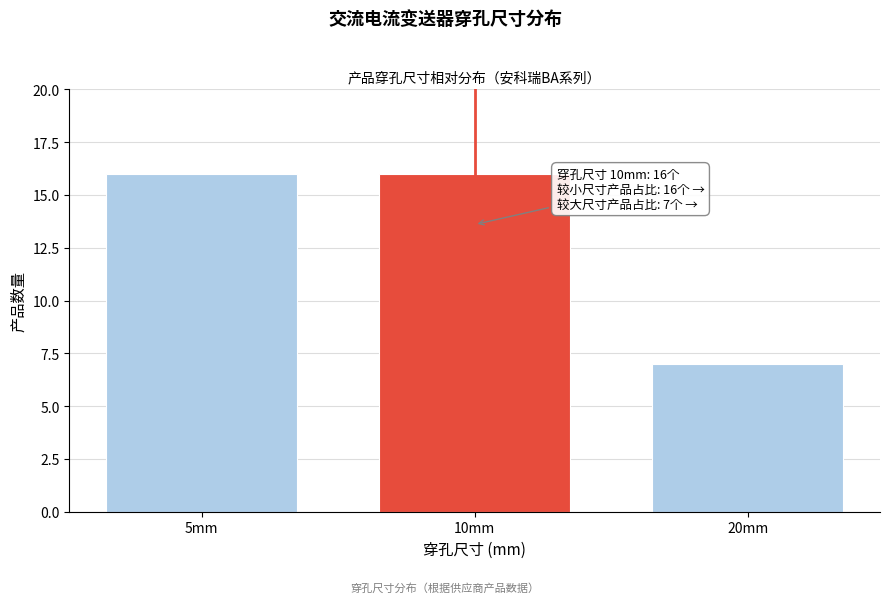

Reading left to right, transcribe all the data shown in this chart.

5mm=16	10mm=16	20mm=7